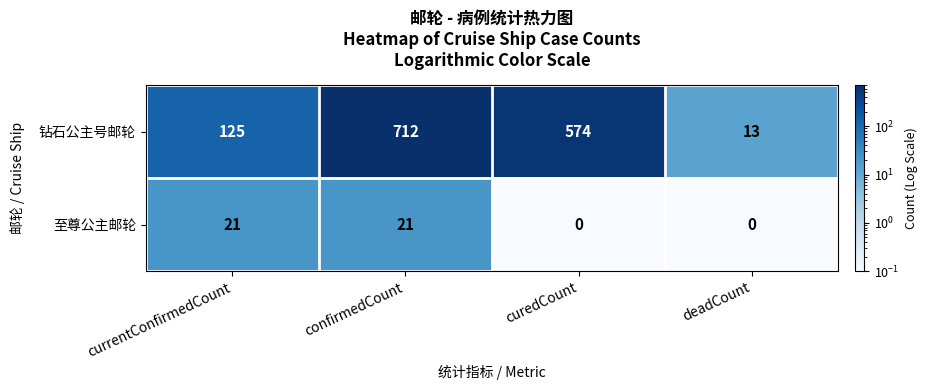

Between confirmedCount and curedCount, which series saw the biggest shift?

钻石公主号邮轮